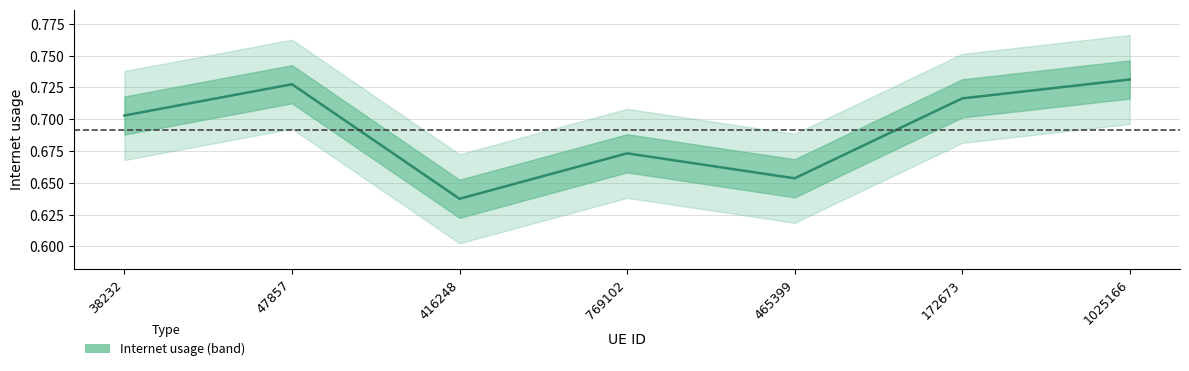

Reading left to right, extract all data points from this chart.

0.7	0.7	0.6	0.7	0.7	0.7	0.7